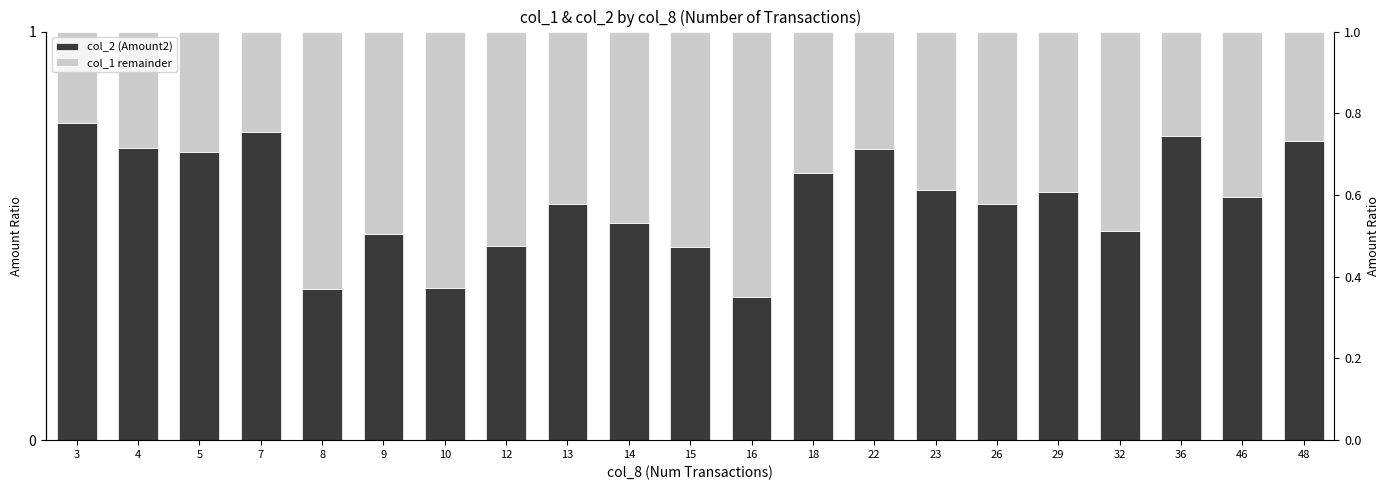

What is the sum of all col_2 (Amount2) values?

12.4